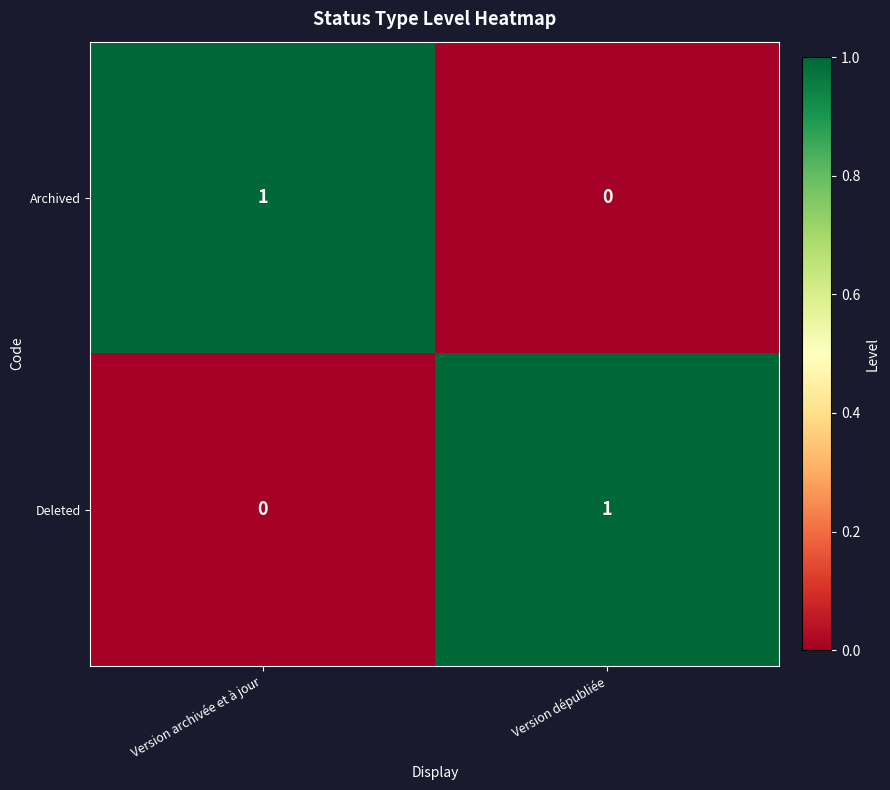

Rank the categories by Deleted value from highest to lowest.

Version dépubliée, Version archivée et à jour